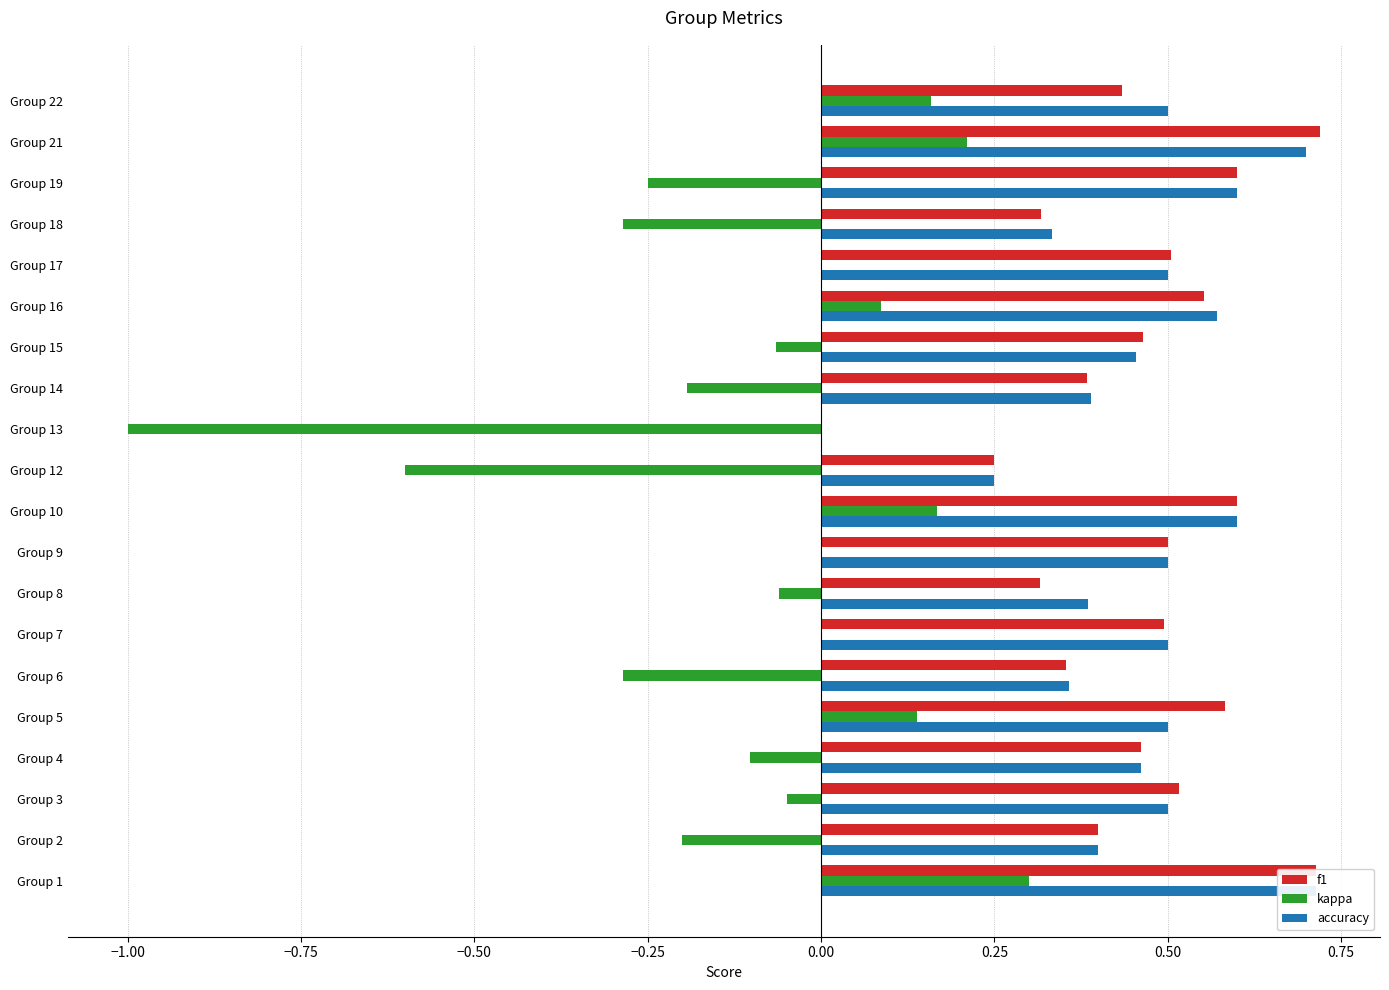

What is the value of the f1 bar at the 10th from the left?

0.6